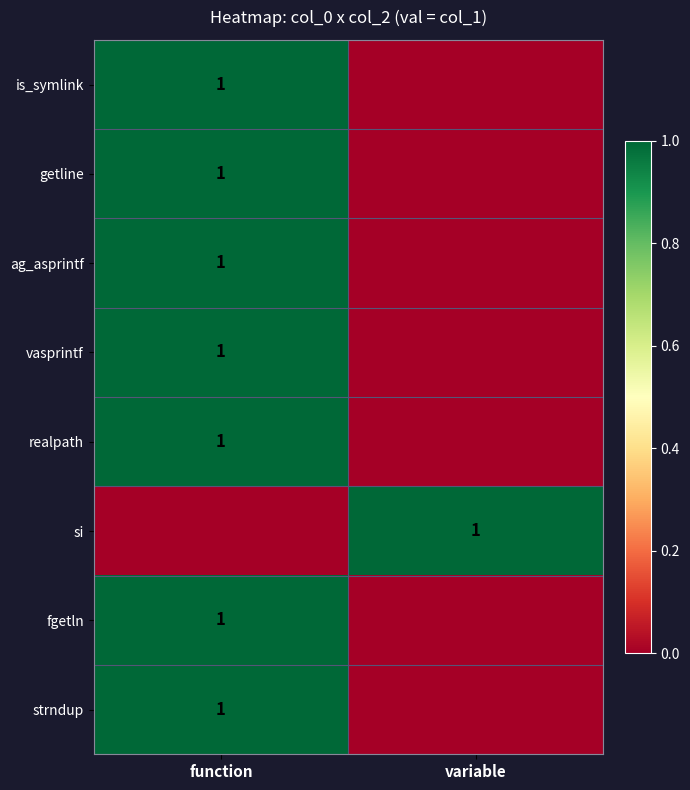

The value of getline at function is 1. True or false?

True